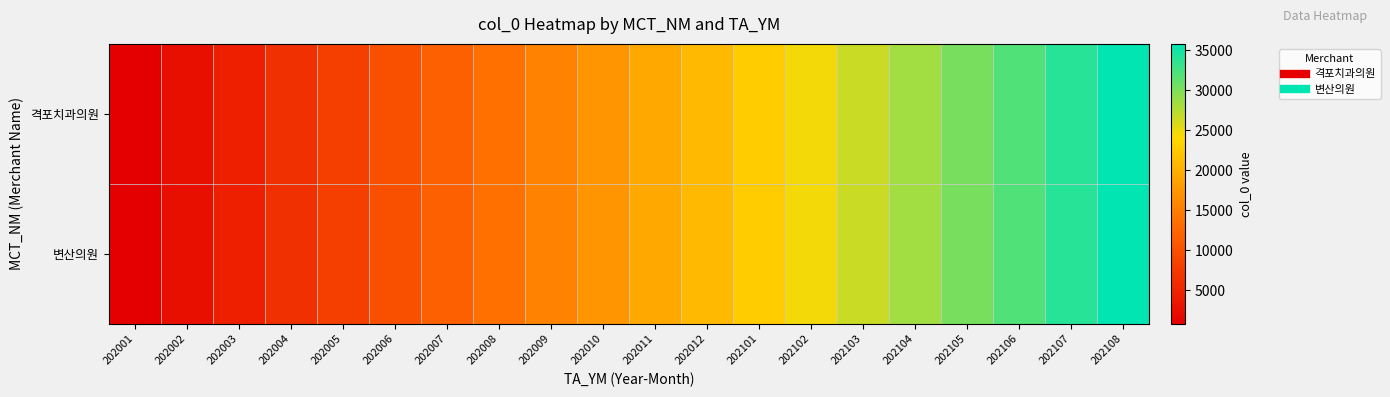

What is the difference between the highest and lowest values at 202105?

1